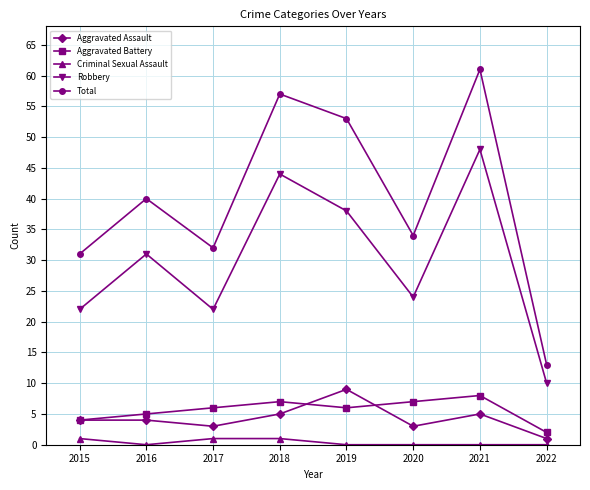

At which category does Robbery reach its first local valley?

2017